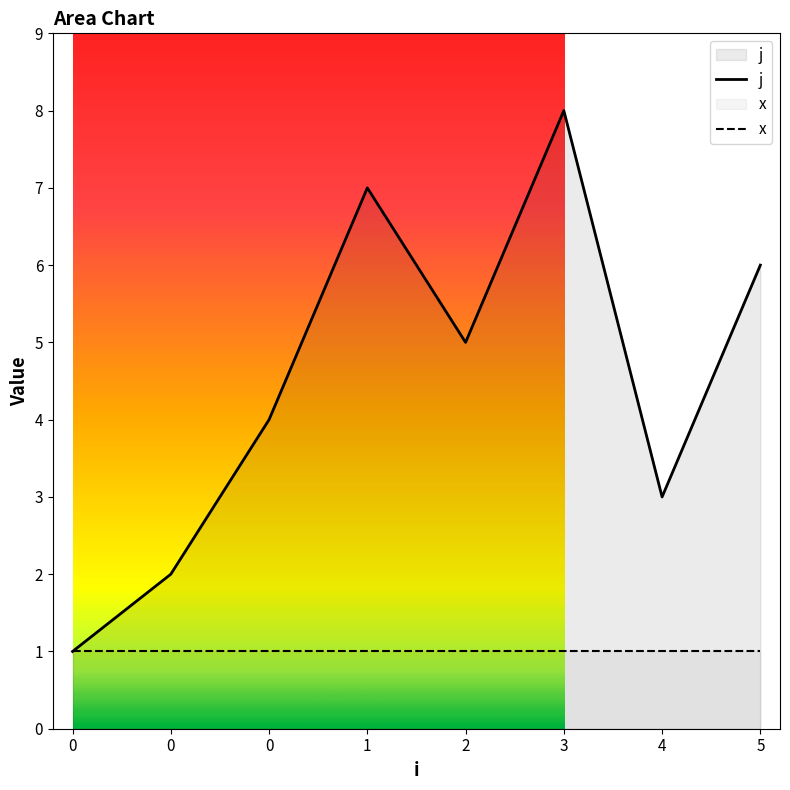

In j, how many points are higher than both neighbors (excluding endpoints)?

2